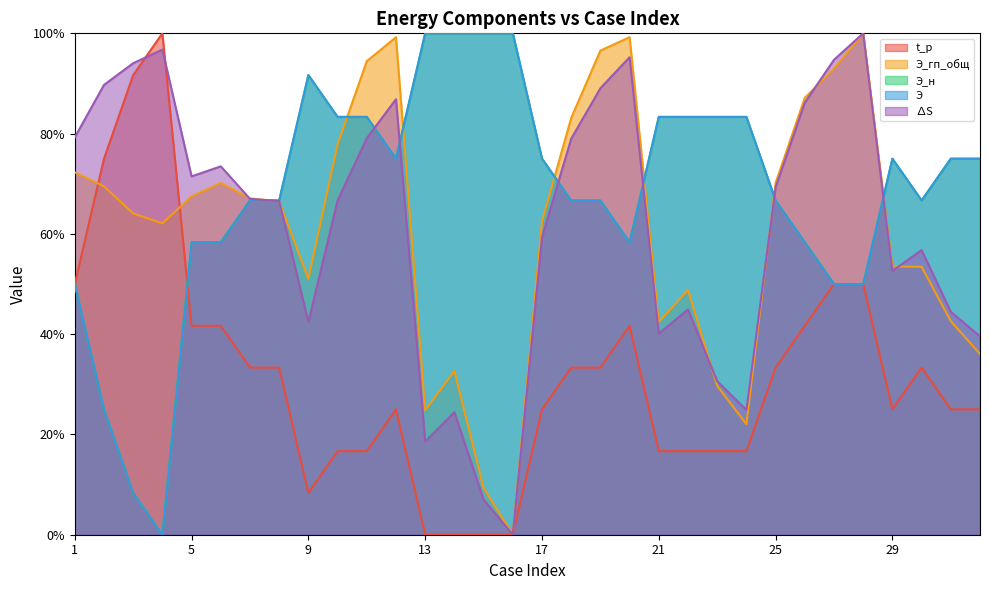

What is the greatest value displayed?

100.0